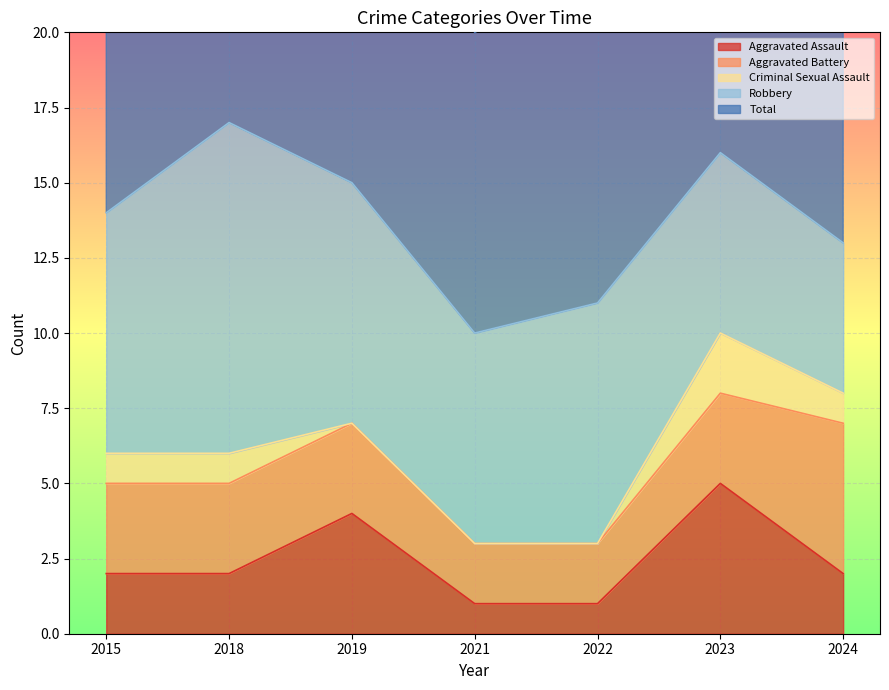

Where is the first local maximum for Robbery?

2018